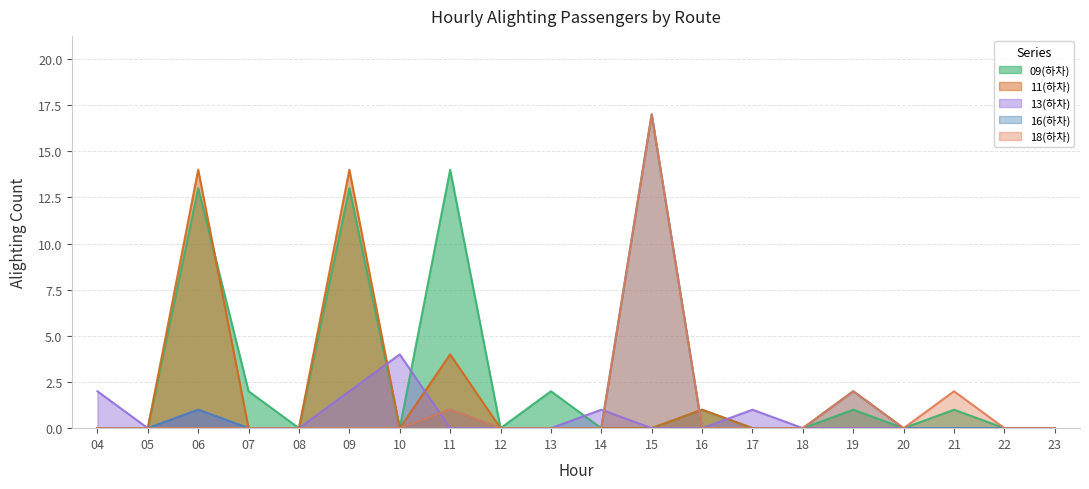

Which series ends up on top after the final intersection of 09(하차) and 16(하차)?

09(하차)